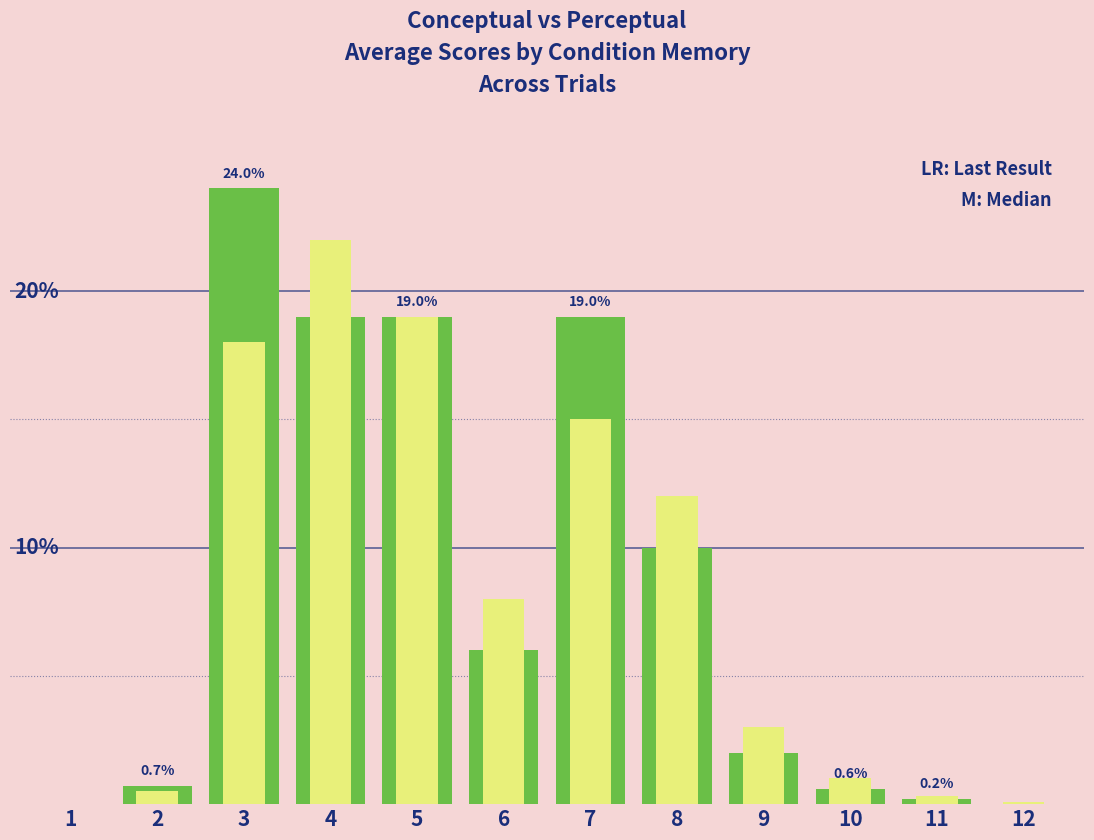

How many data points does each series have?

12